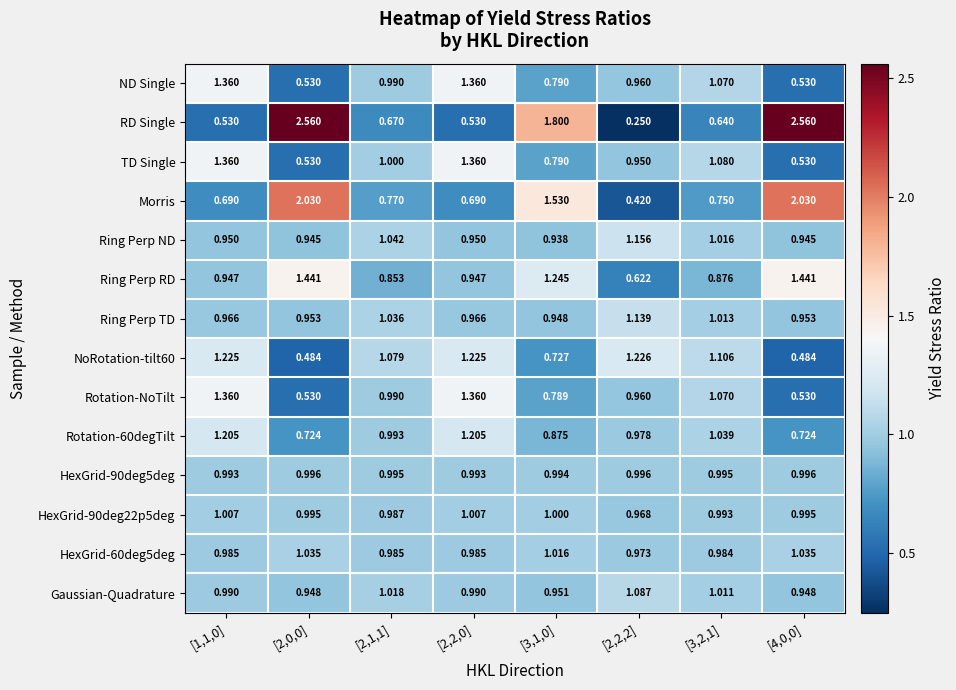

Which series has the widest spread of values?

RD Single